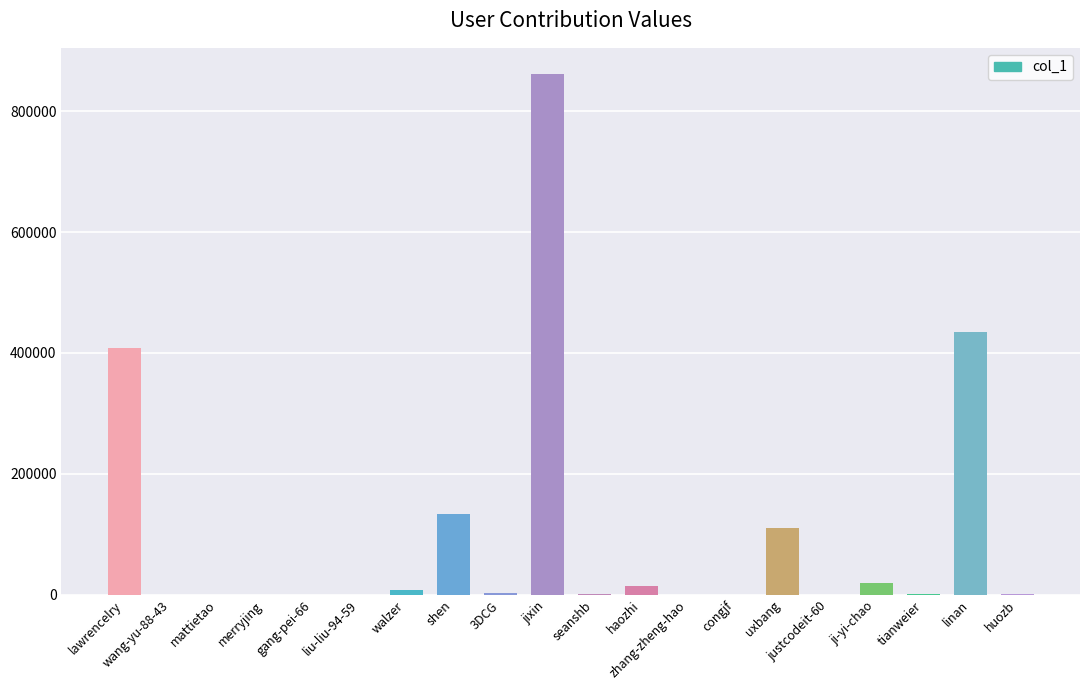

Between linan and haozhi, which is larger?

linan